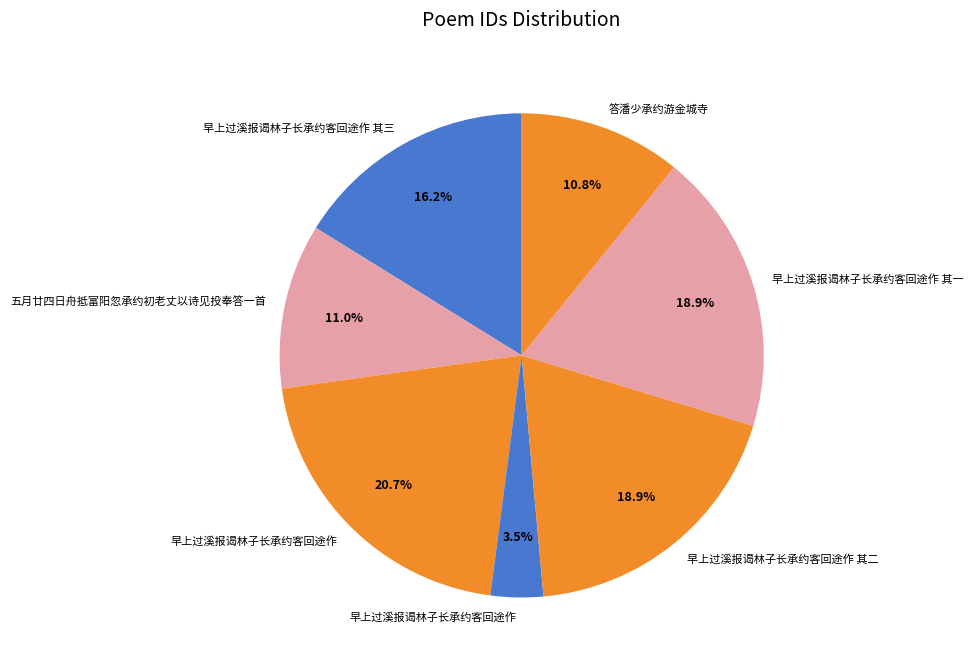

Count the number of slices in the pie.

7